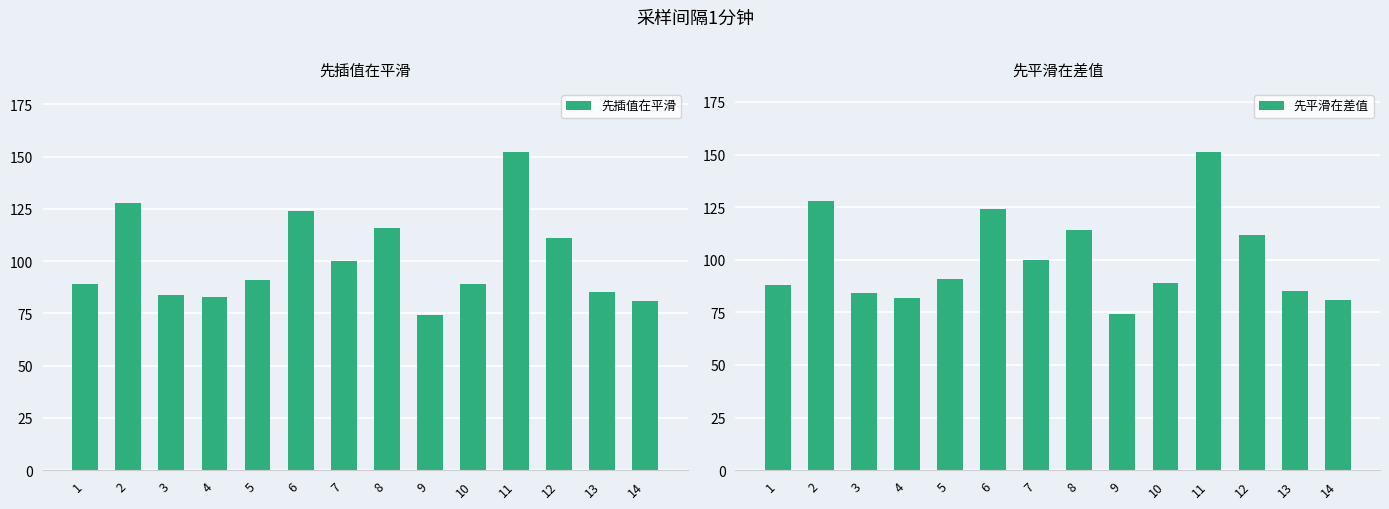

What is the value of the 先平滑在差值 bar at the 3rd from the left?

84